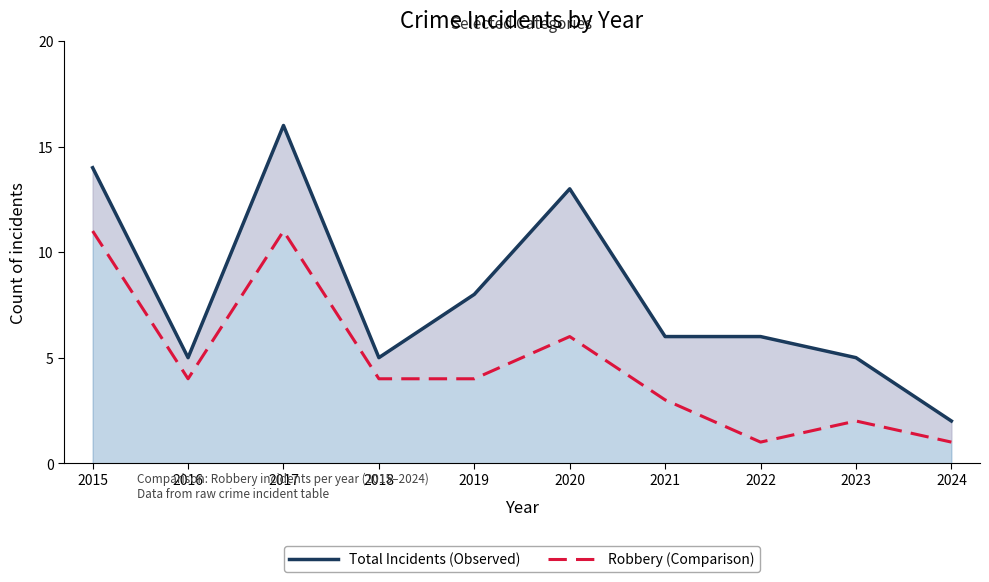

What is the greatest value displayed?

16